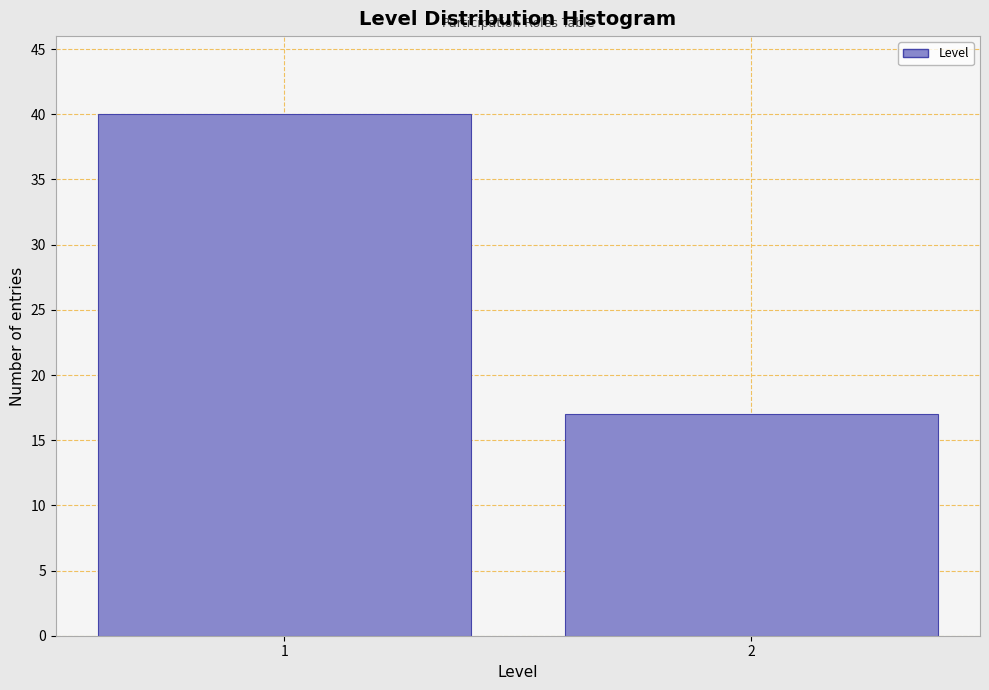

Reading left to right, transcribe all the data shown in this chart.

40	17